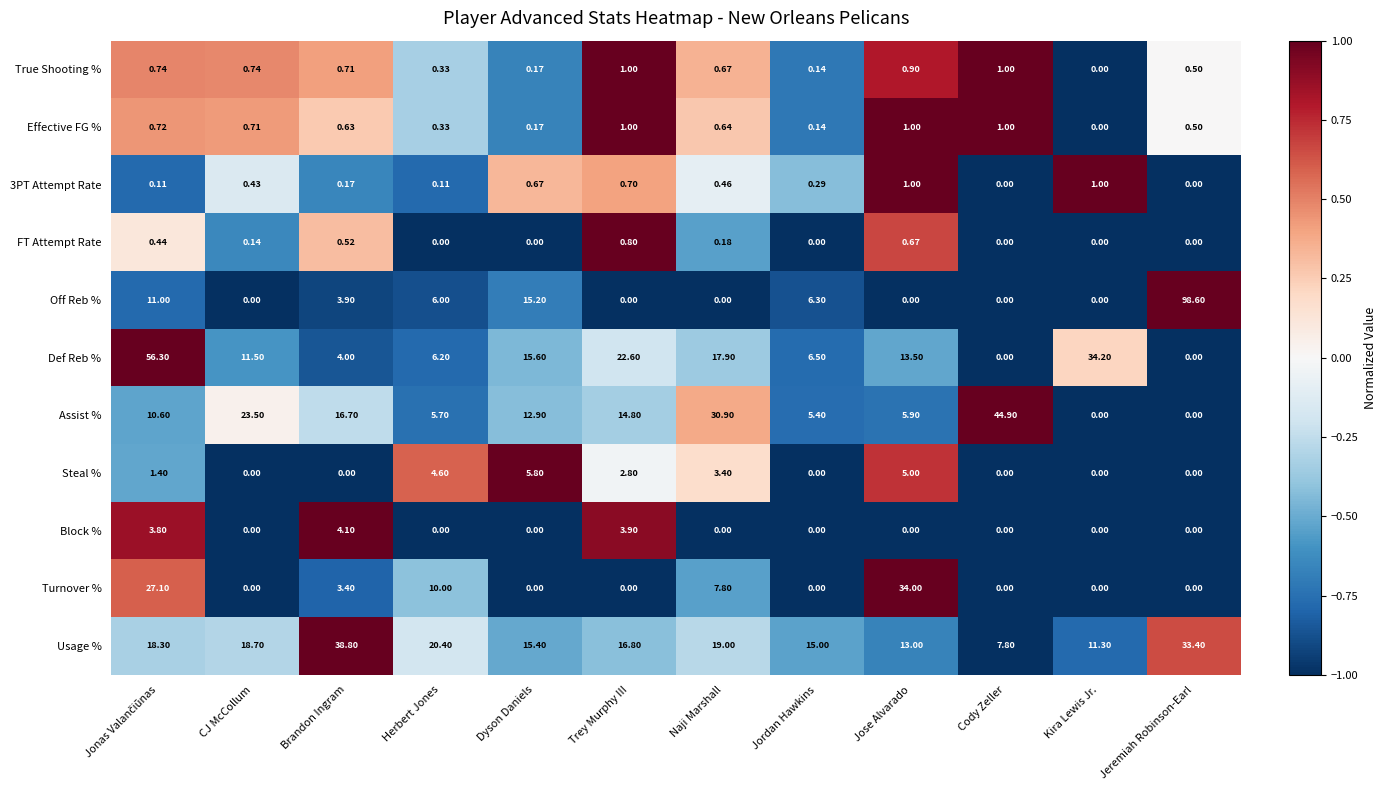

At which label does Block % reach its peak?

Brandon Ingram